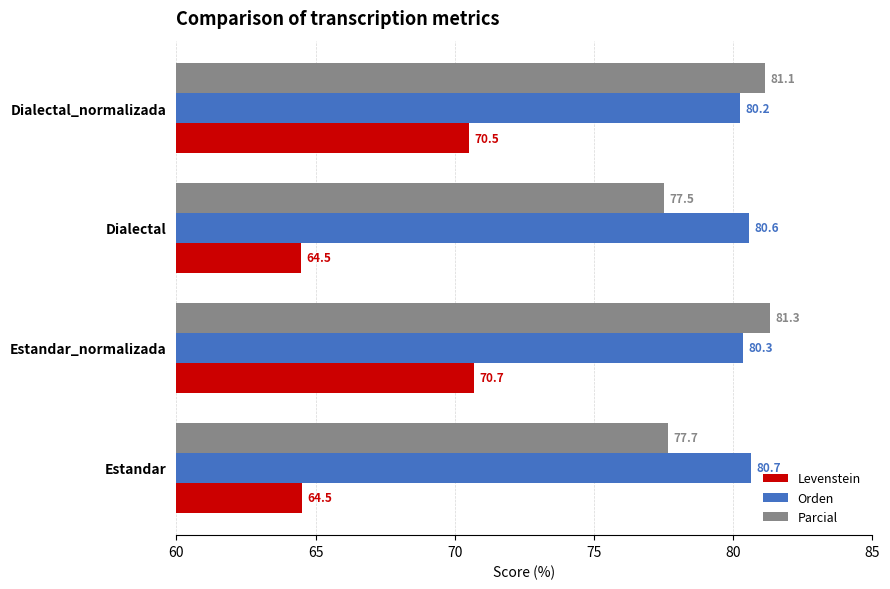

What is the difference between the maximum and minimum values in the Levenstein series?

6.2